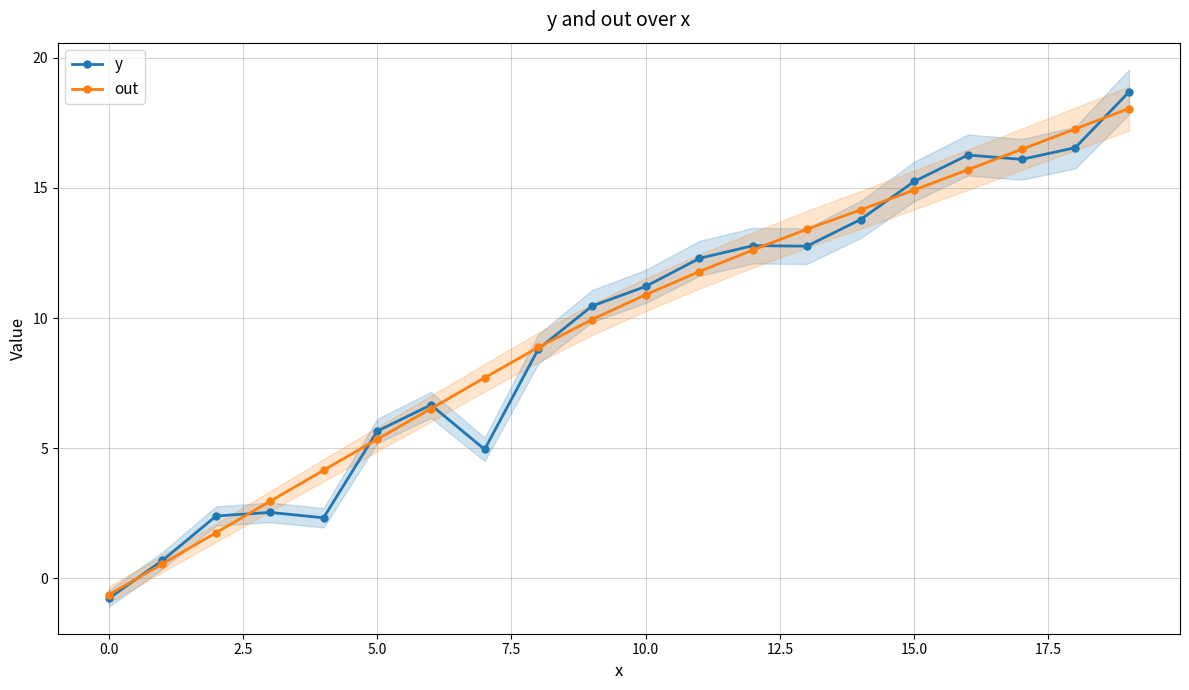

Count the number of data series in this chart.

2